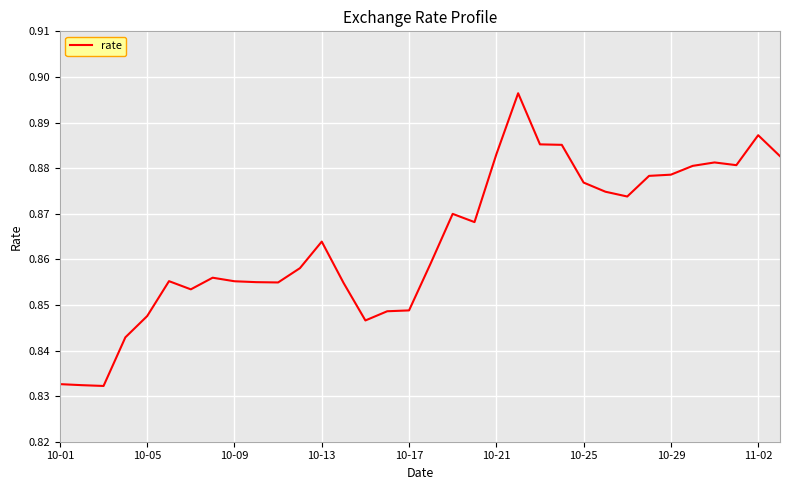

Reading right to left, list all the values displayed in this chart.

0.9	0.9	0.9	0.9	0.9	0.9	0.9	0.9	0.9	0.9	0.9	0.9	0.9	0.9	0.9	0.9	0.9	0.8	0.8	0.8	0.9	0.9	0.9	0.9	0.9	0.9	0.9	0.9	0.9	0.8	0.8	0.8	0.8	0.8